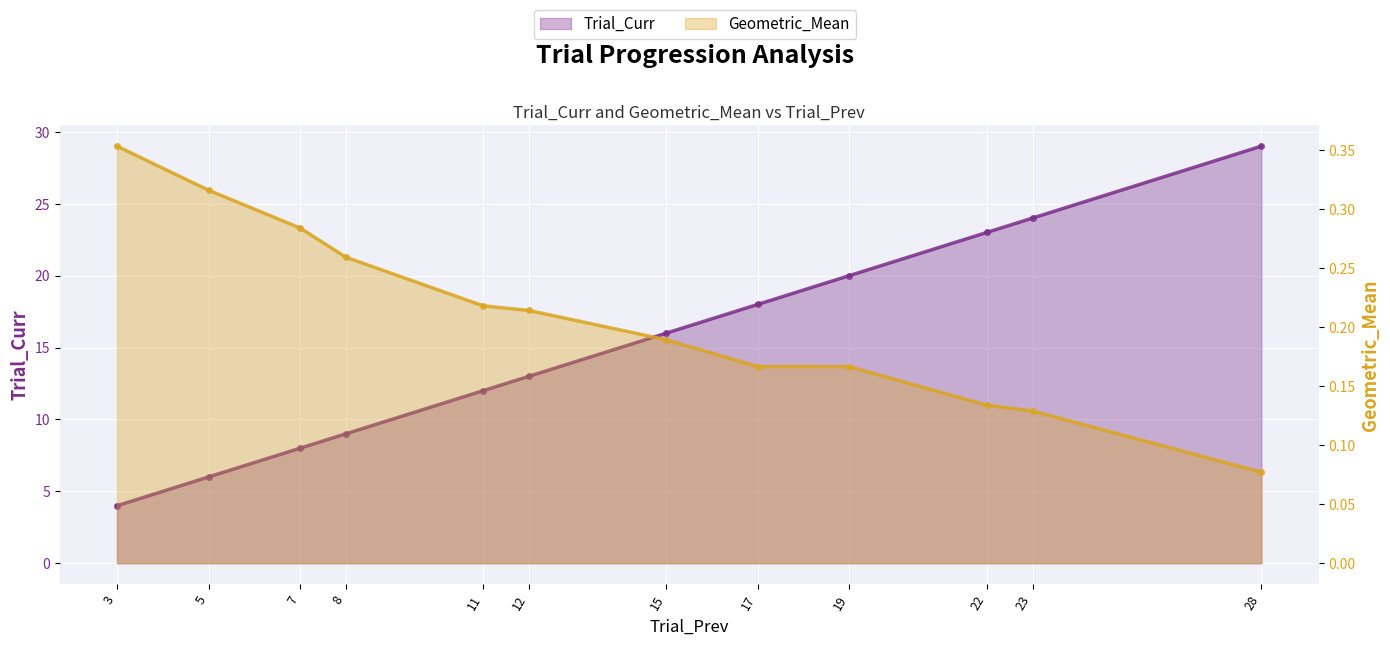

True or false: Geometric_Mean and Trial_Curr intersect in this chart.

False